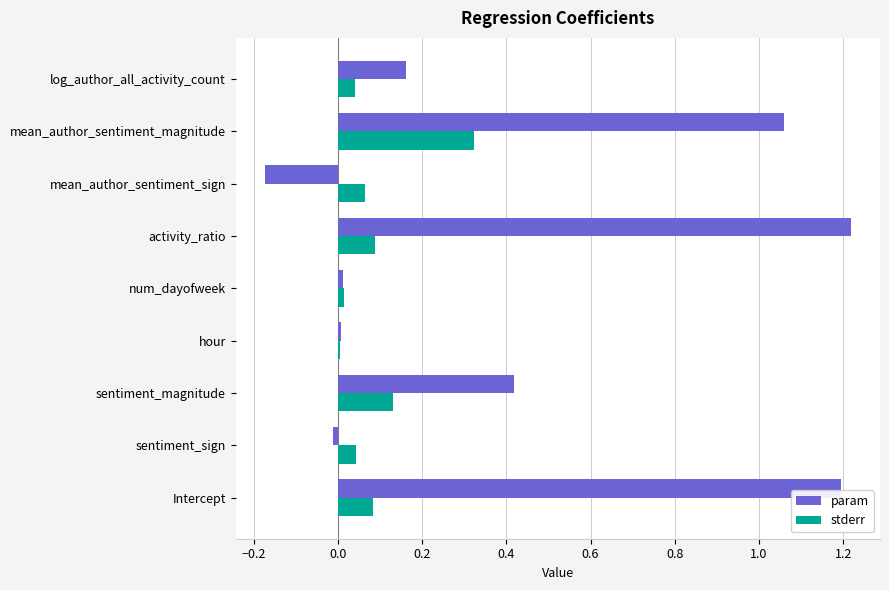

Which series changed the most between hour and activity_ratio?

param